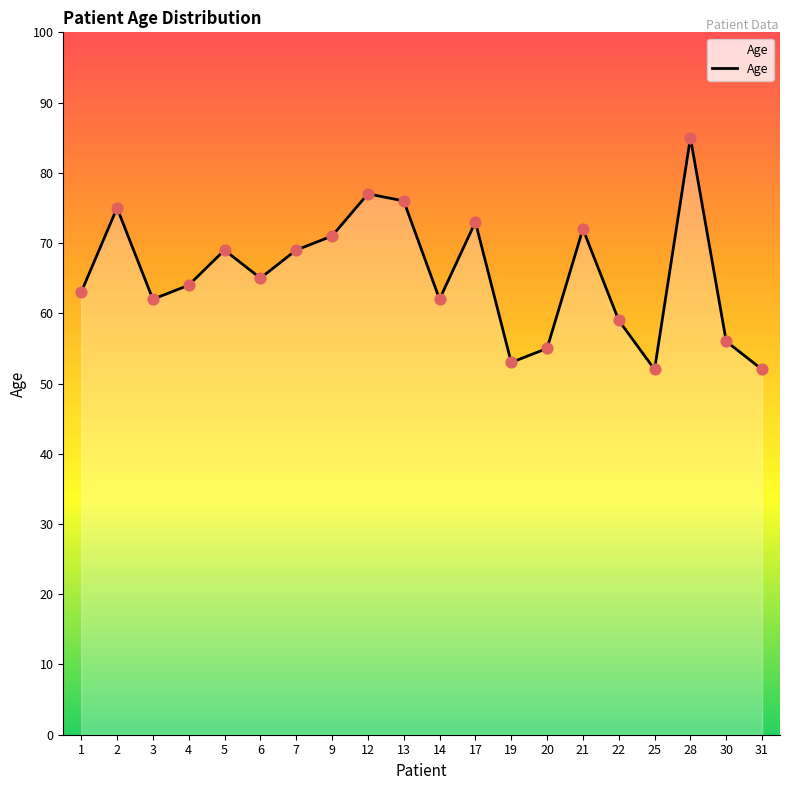

What is the change in value from 2 to 3?

-13